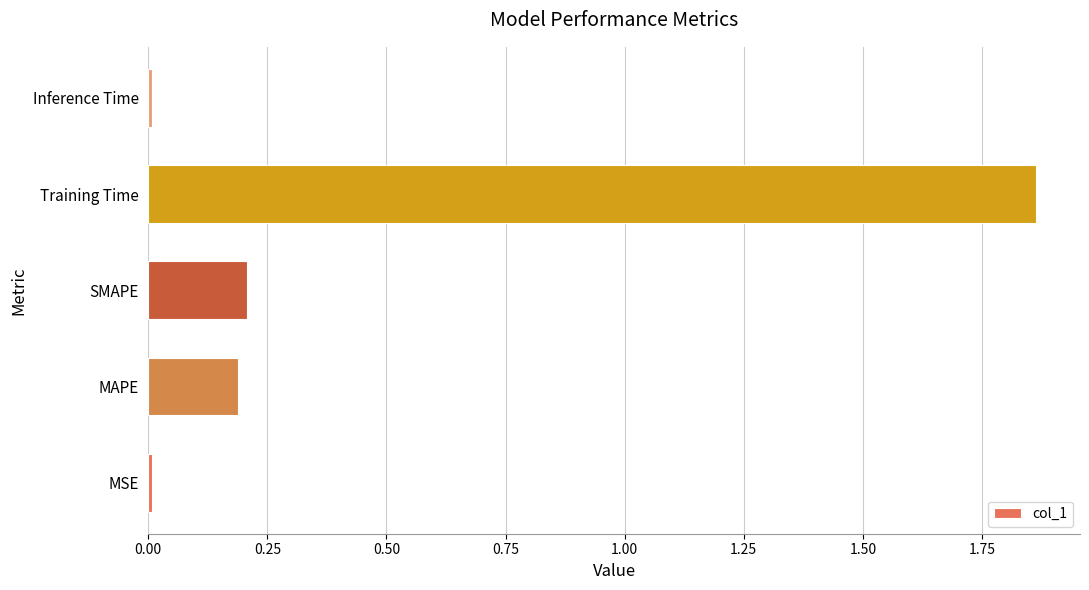

At which category does the chart reach its peak across all series?

Training Time